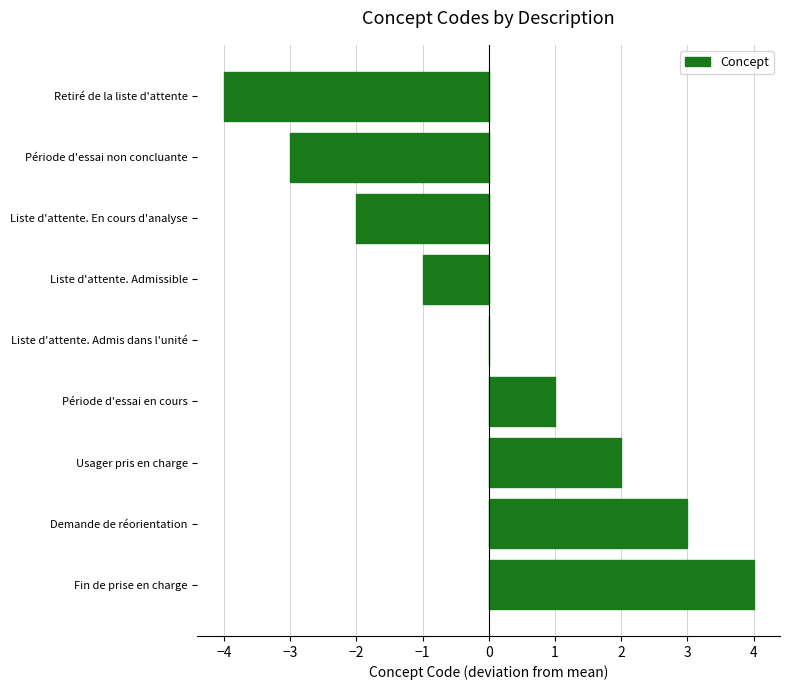

What is the maximum value shown in the chart?

4